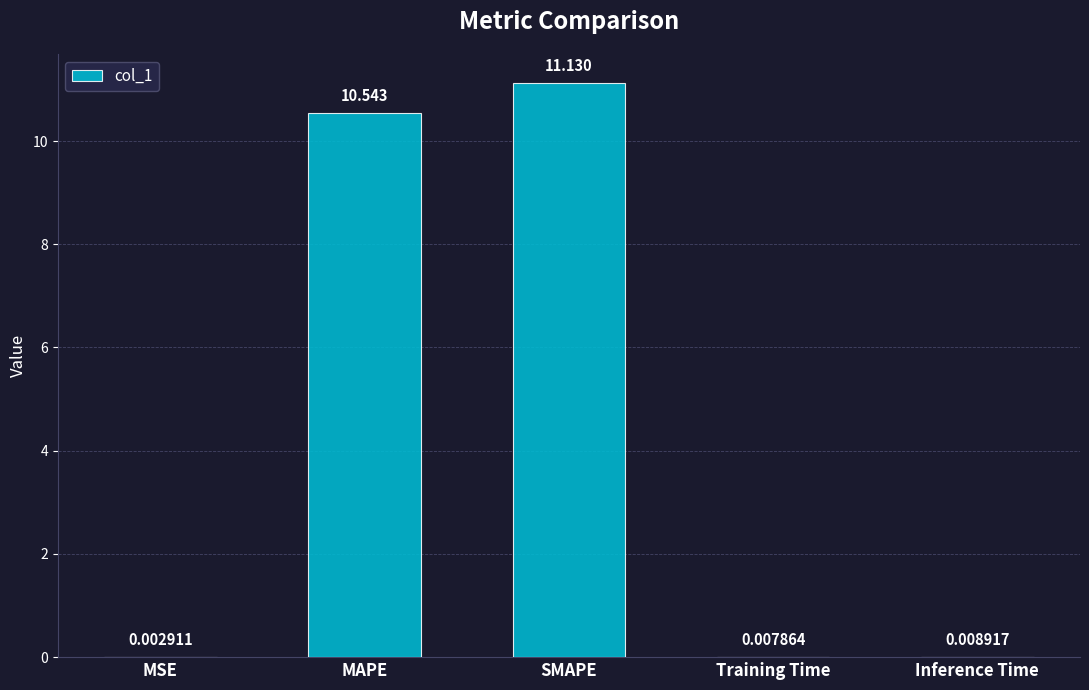

Are the bars horizontal?

No